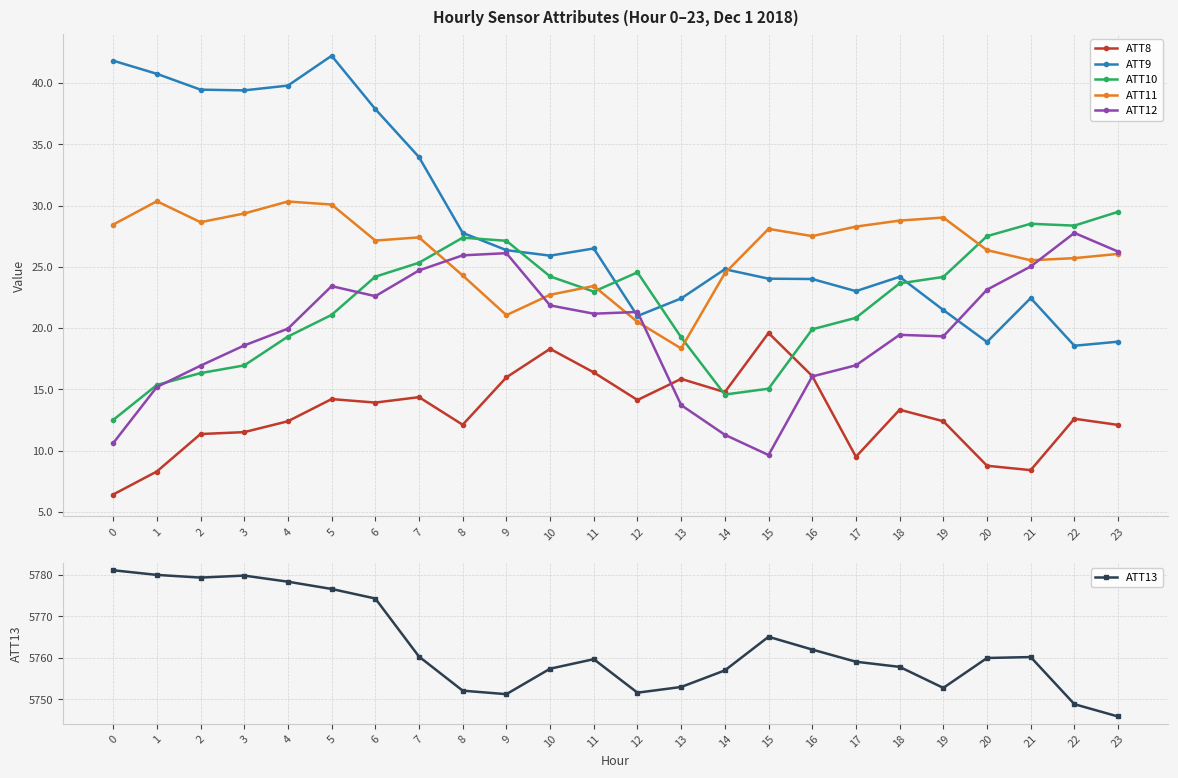

Is it true that ATT9 equals 33.6 at 14?

False